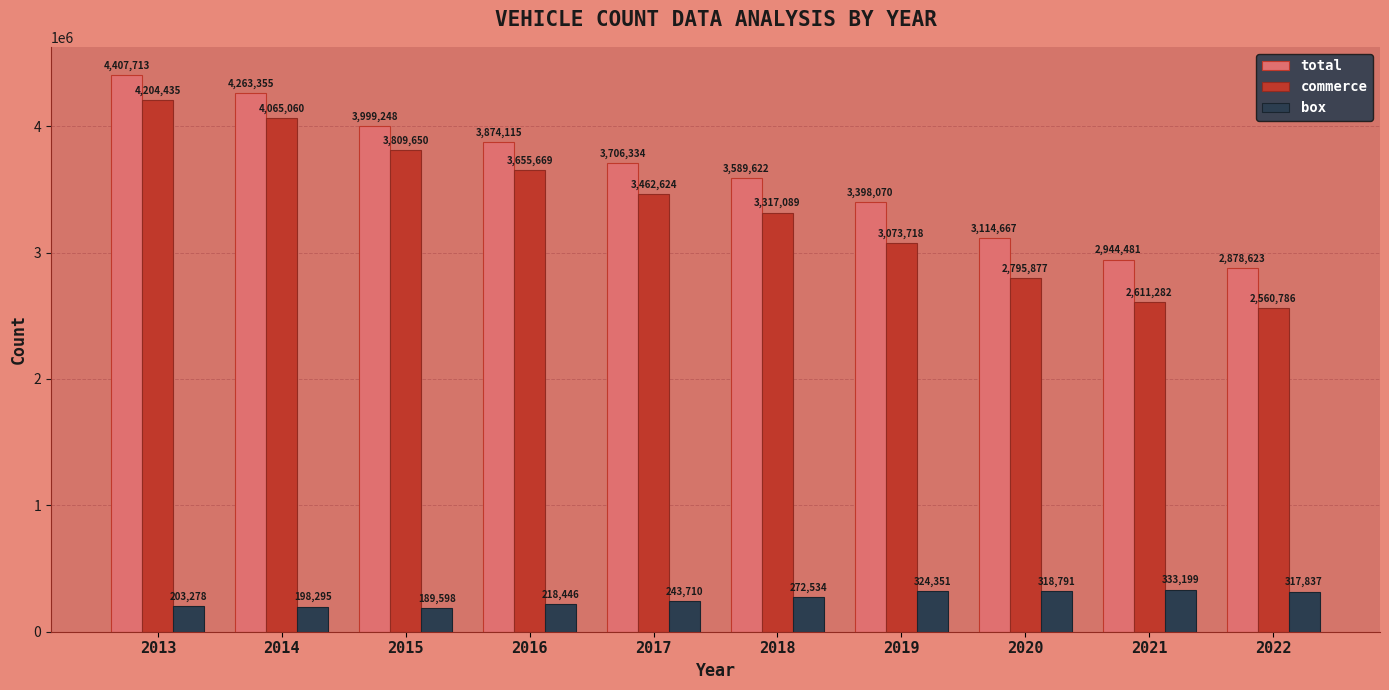

At which label does commerce reach its minimum?

2022